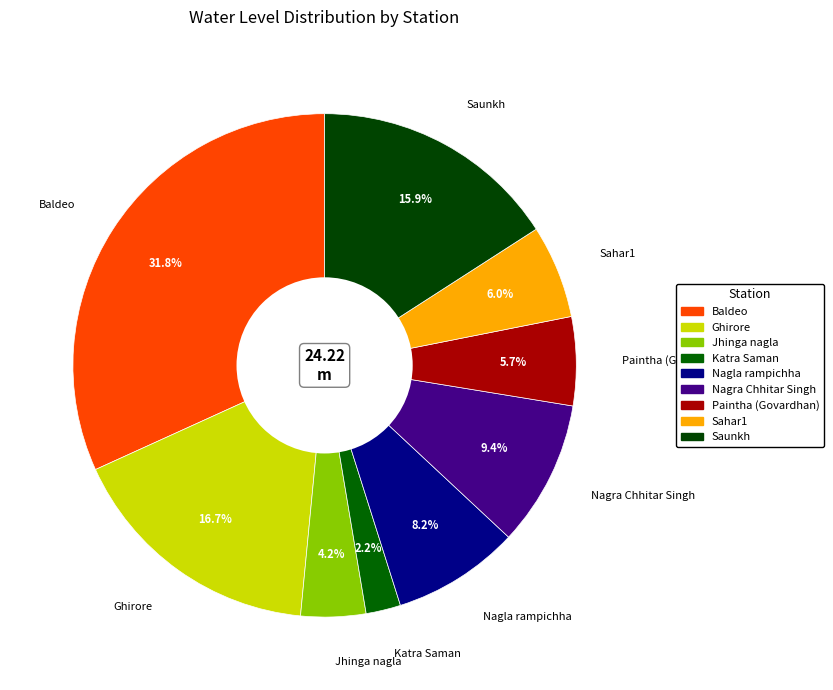

Count the number of slices in the pie.

9